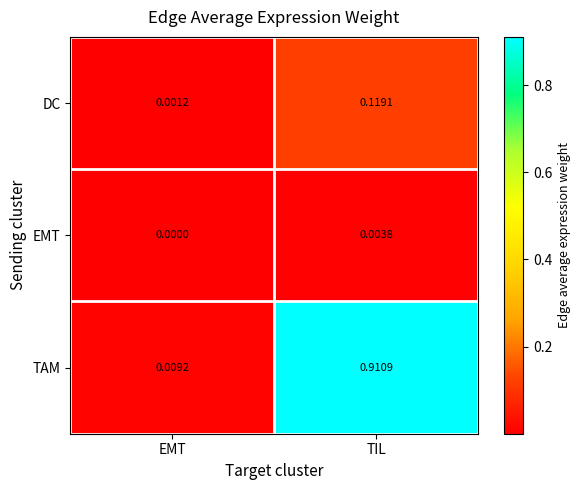

Which series has the largest range (max minus min)?

TAM